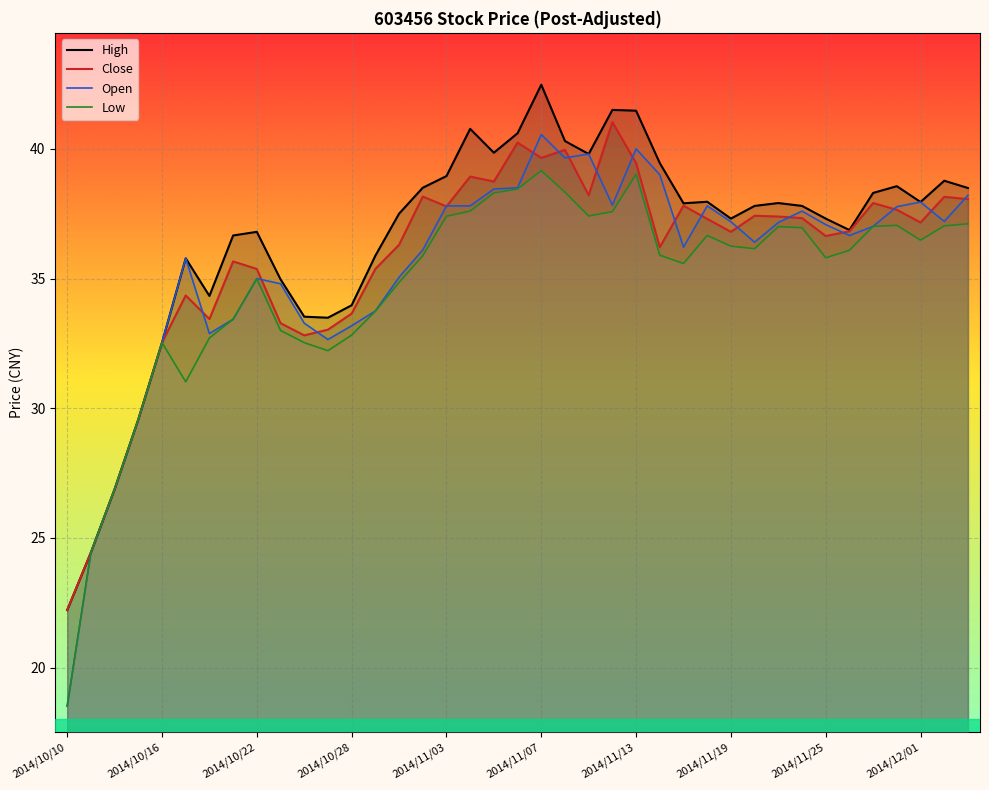

The value of High at 14 is 37.5. True or false?

True